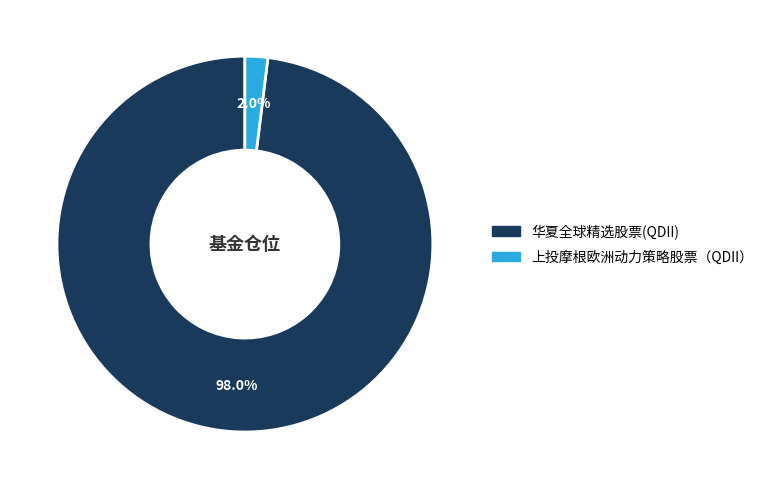

Does 上投摩根欧洲动力策略股票（QDII） account for over 50% of the chart?

No